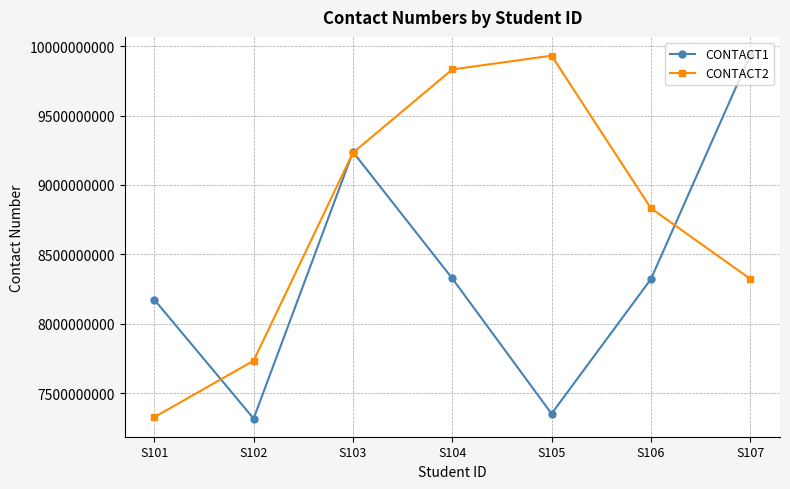

What is the value of the CONTACT1 point at the 2nd from the left?

7316439135